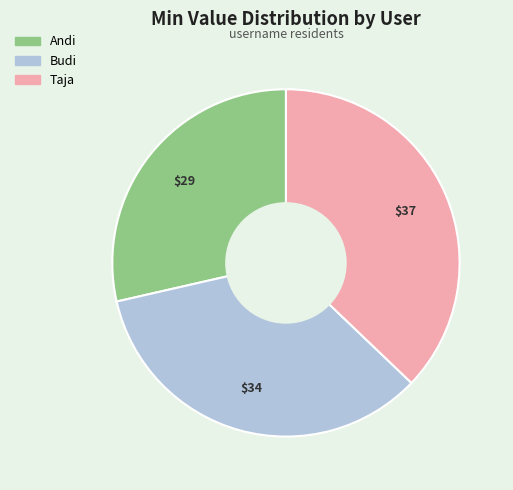

Does any single category account for the majority?

No